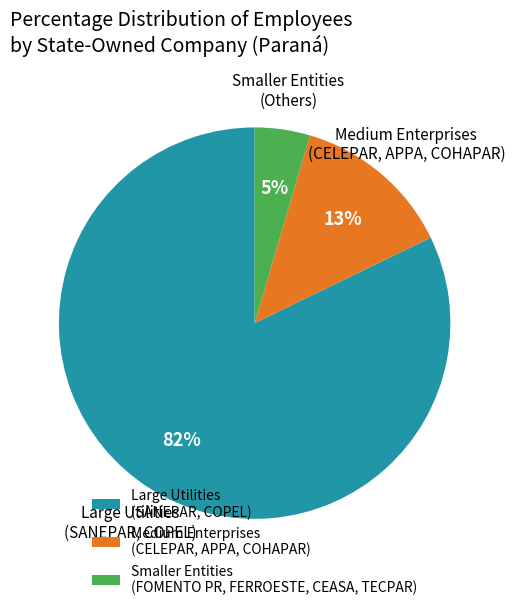

Which has a higher value, Medium Enterprises (CELEPAR, APPA, COHAPAR) or Large Utilities (SANEPAR, COPEL)?

Large Utilities (SANEPAR, COPEL)